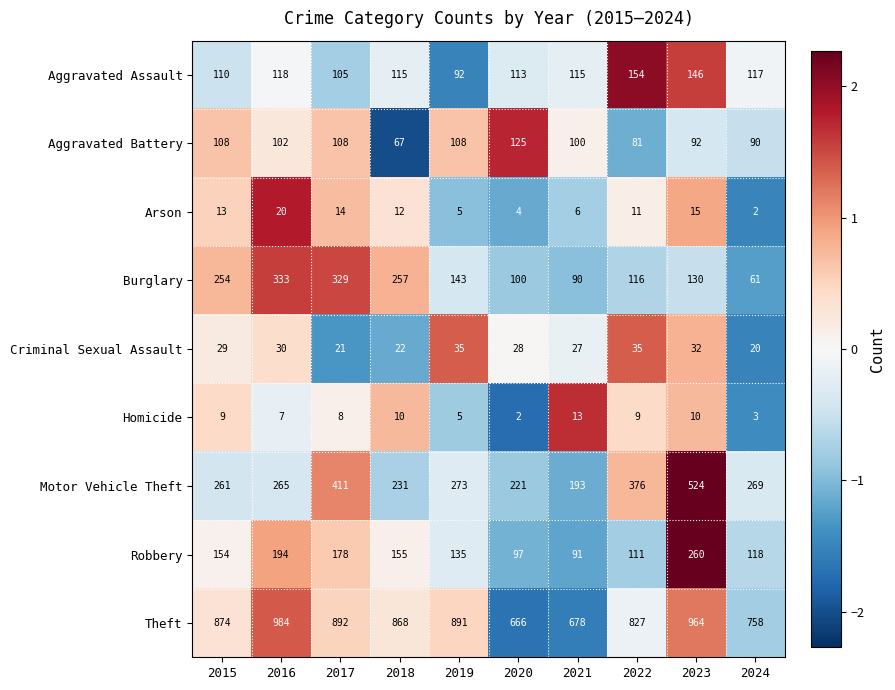

How many data points in Theft are less than 874?

5